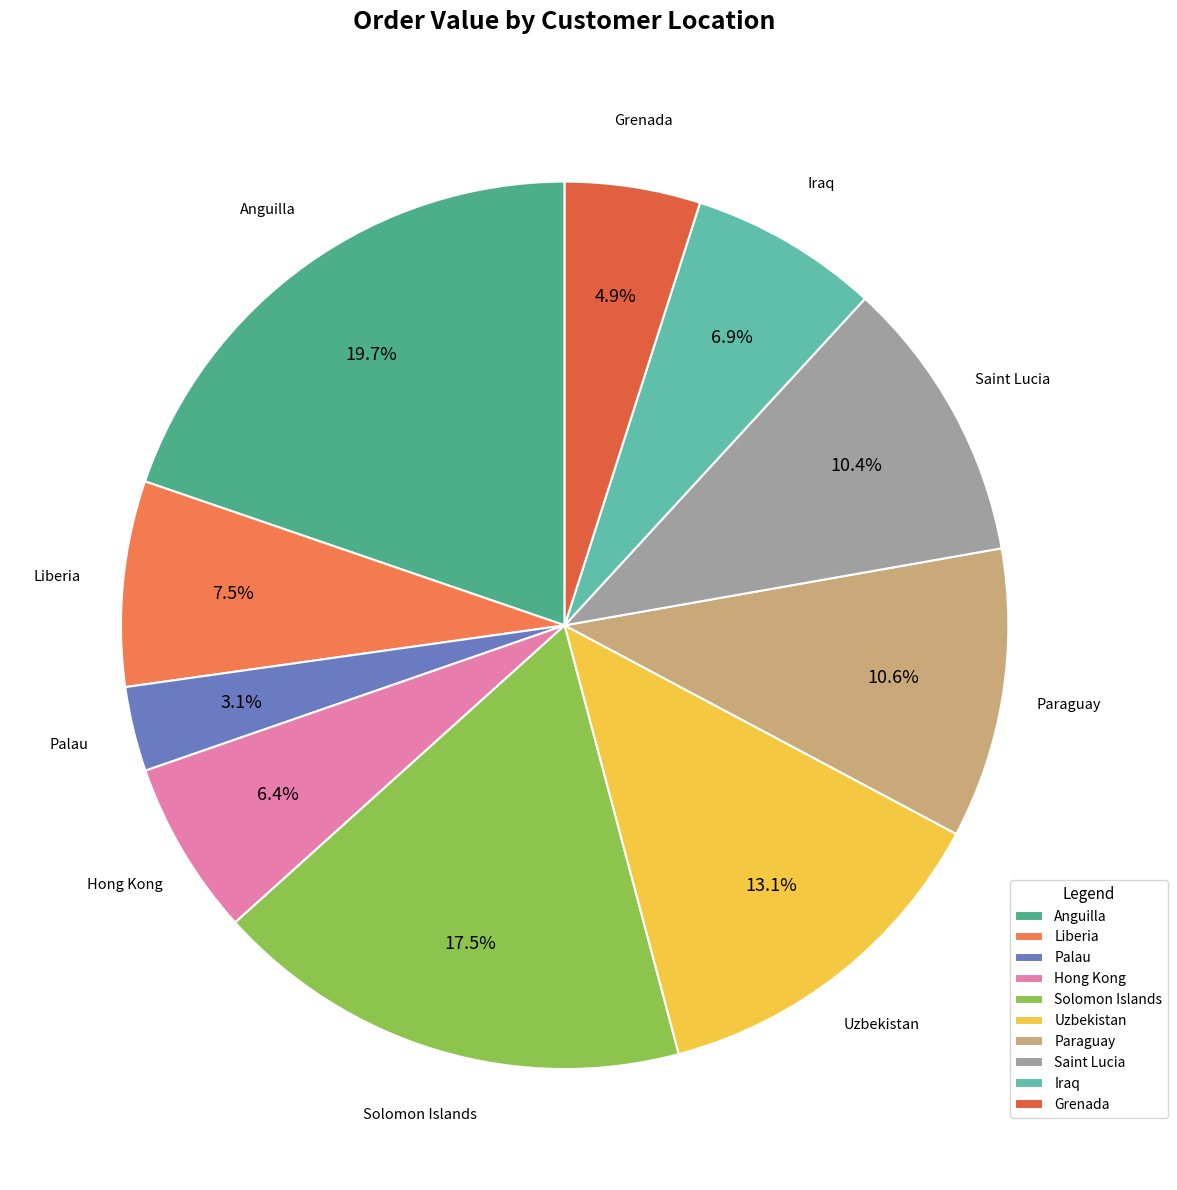

True or false: Uzbekistan accounts for 13% of the total.

True